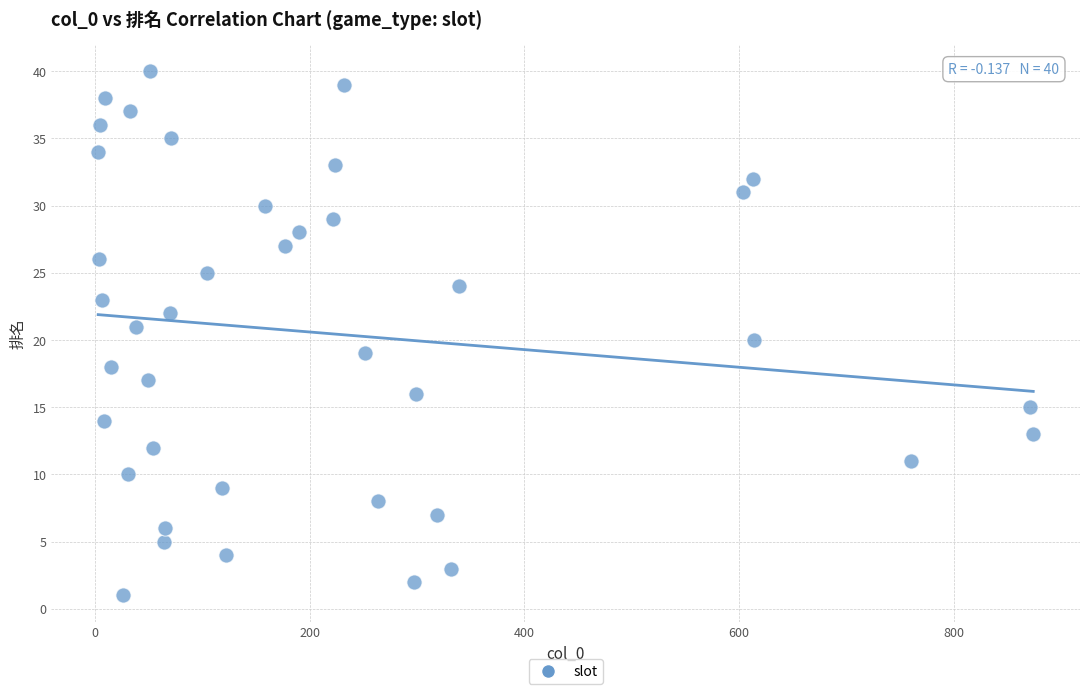

What is the range of Y values (max minus min)?

39